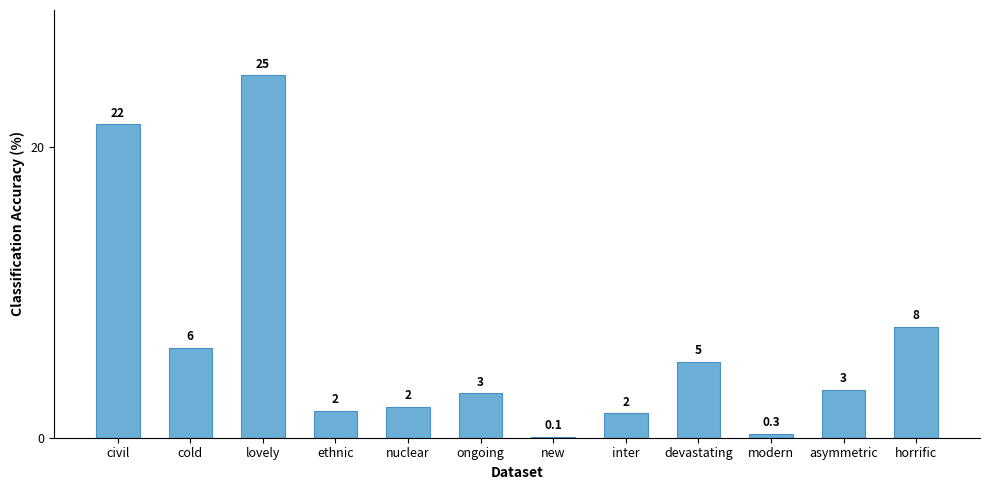

Is it true that the value at cold is 6.2?

True